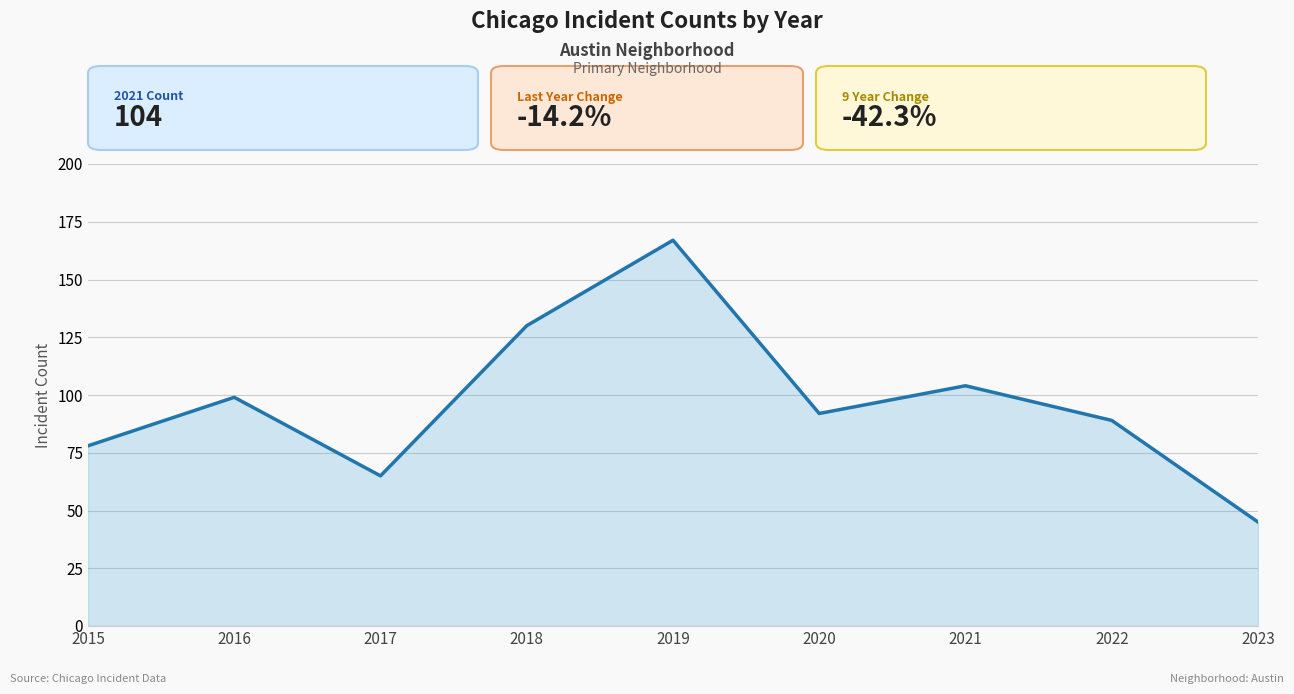

What is the change in value from 2018 to 2020?

-38